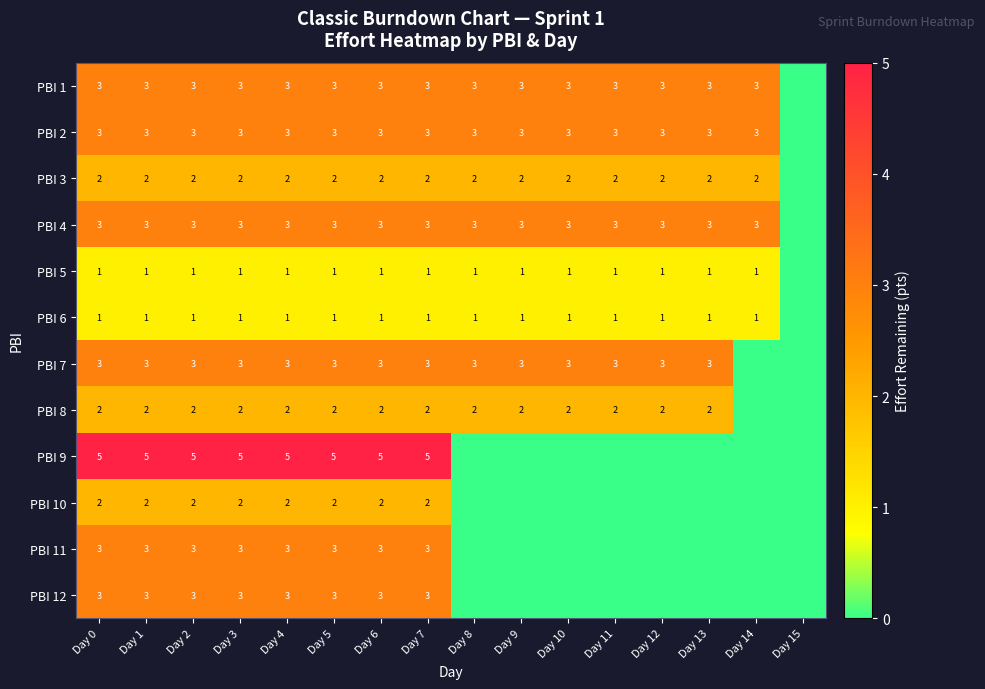

At which category is the sum across all series the highest?

Day 0